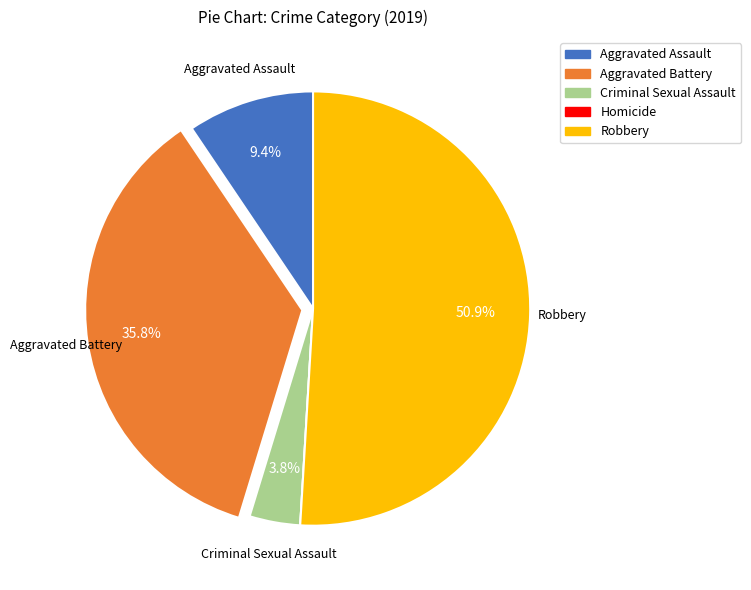

To the nearest percent, what is the average slice percentage?

20%